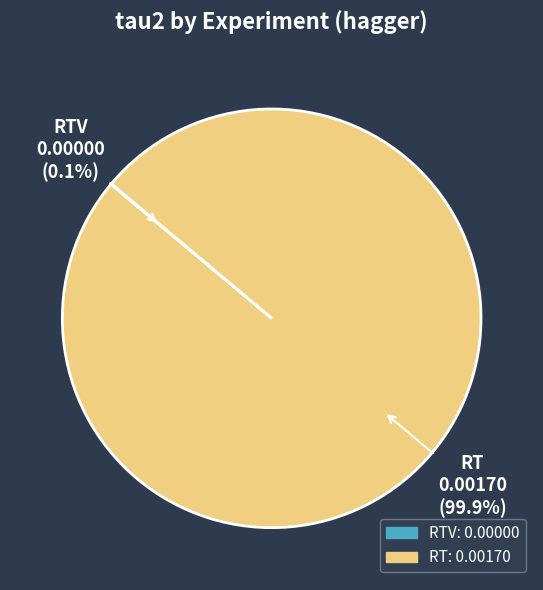

Is there any slice that represents more than half of the pie?

Yes